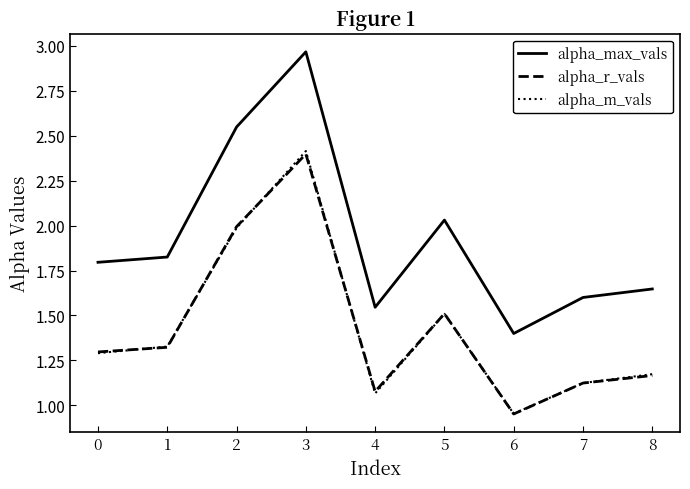

Which label corresponds to the smallest value in the chart?

6